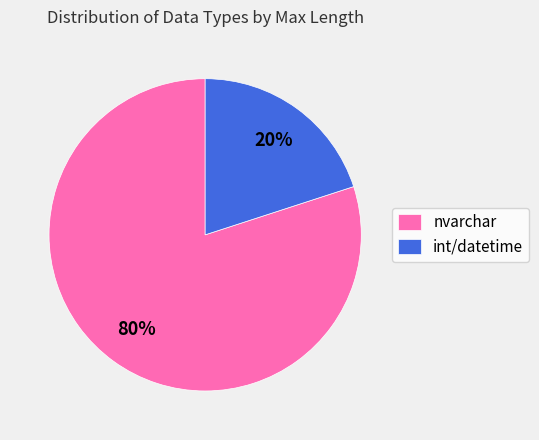

Rank the categories by value from lowest to highest.

int/datetime, nvarchar